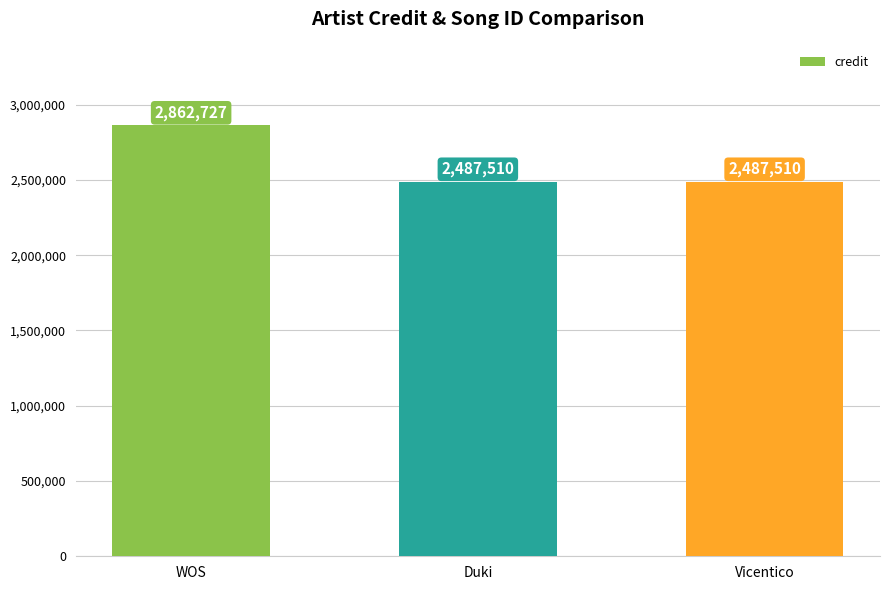

What is the smallest value displayed?

2487510